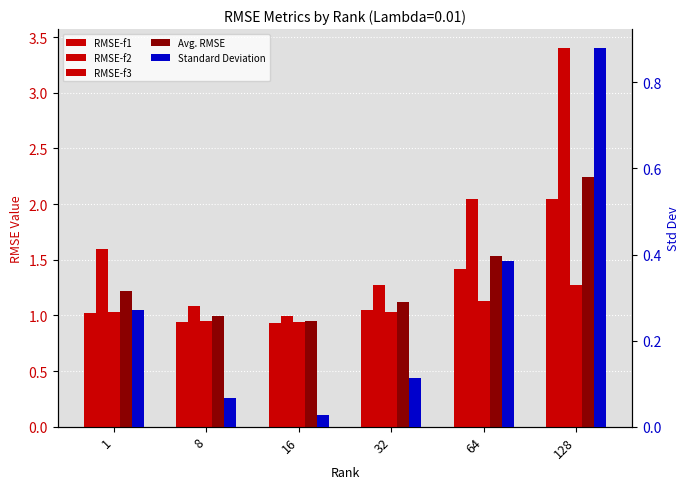

How many values in the RMSE-f1 series are below 1?

2